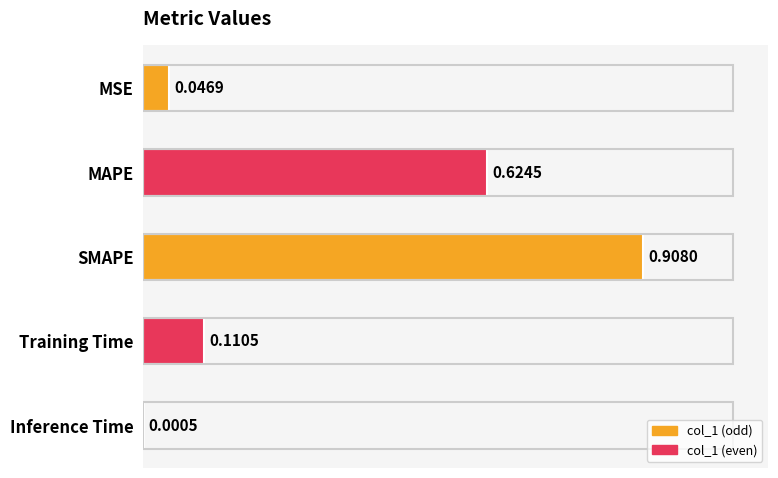

What is the sum of all values?

1.7